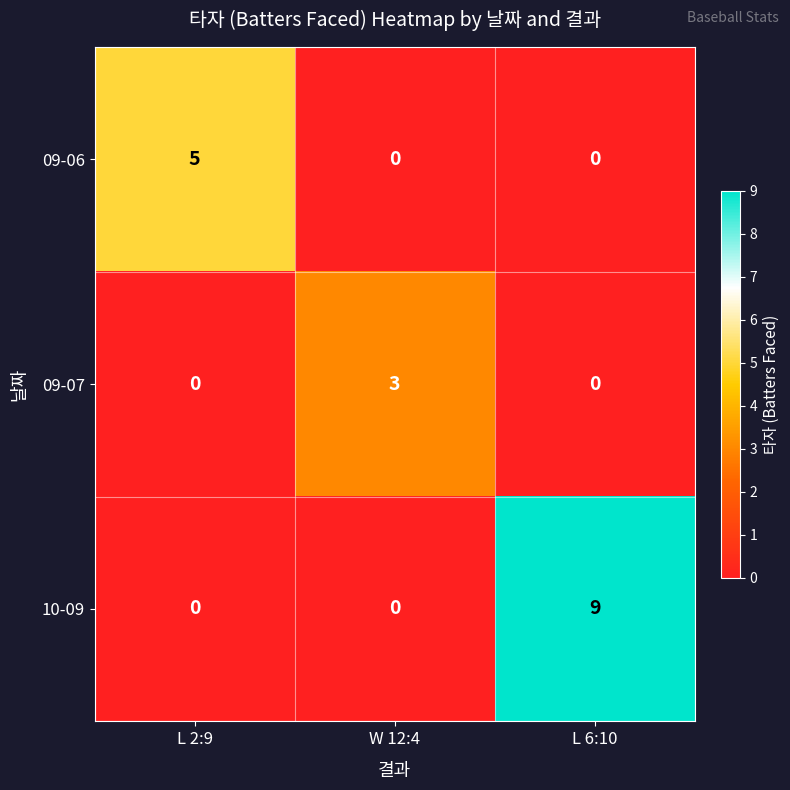

How many 09-07 values are between 0 and 3?

3